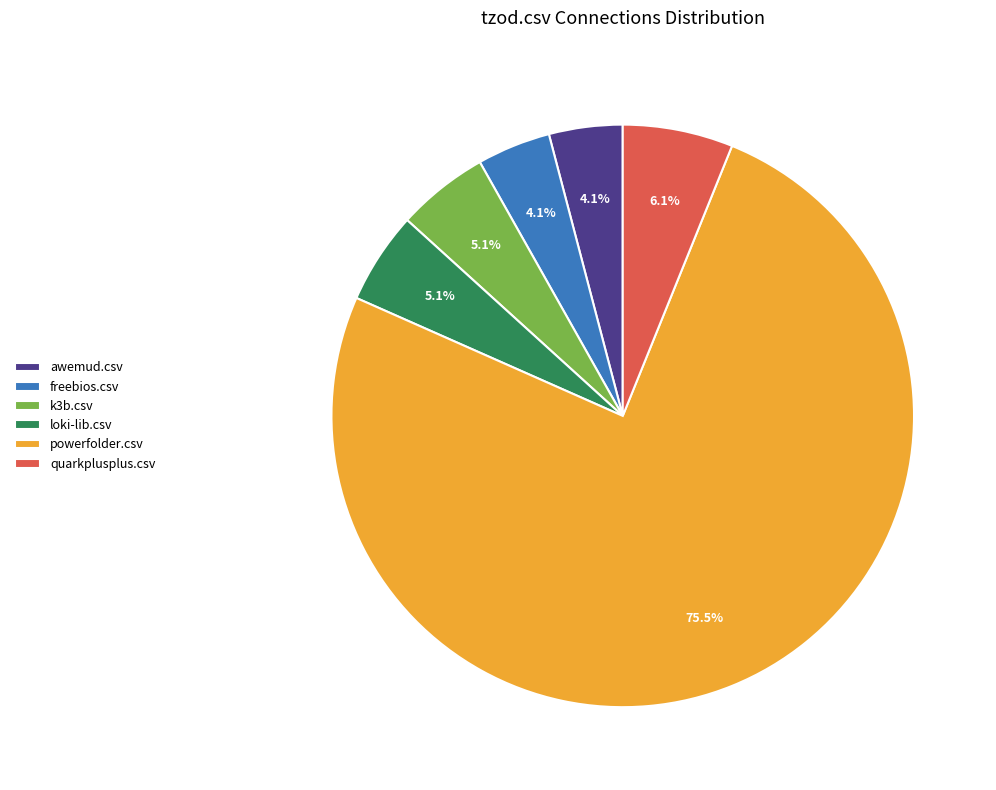

How many segments does this pie chart have?

6